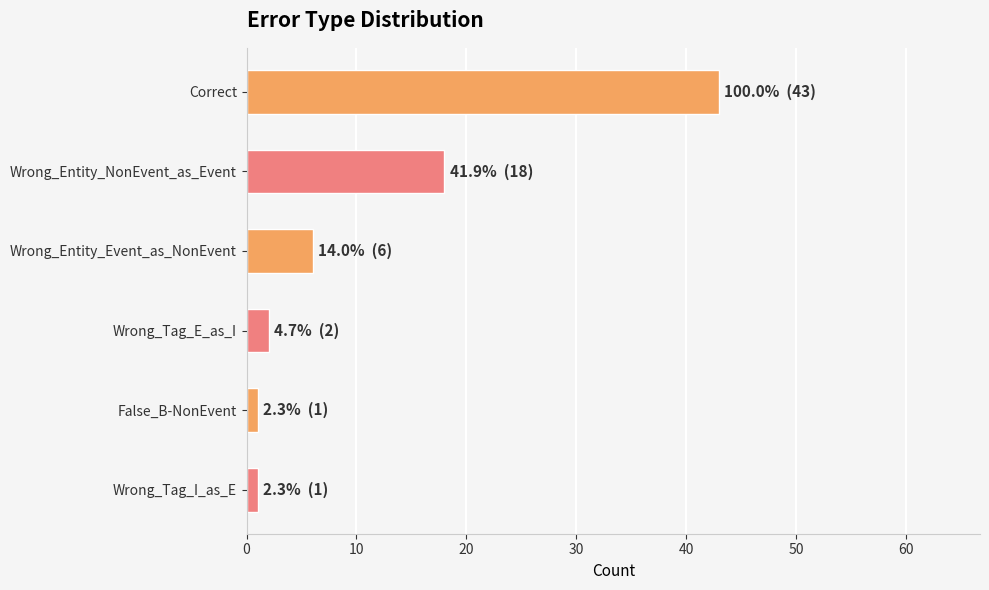

What is the change in value from Correct to Wrong_Entity_NonEvent_as_Event?

-25